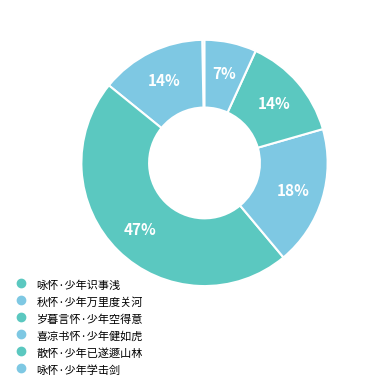

Does 咏怀·少年识事浅 account for over 50% of the chart?

No